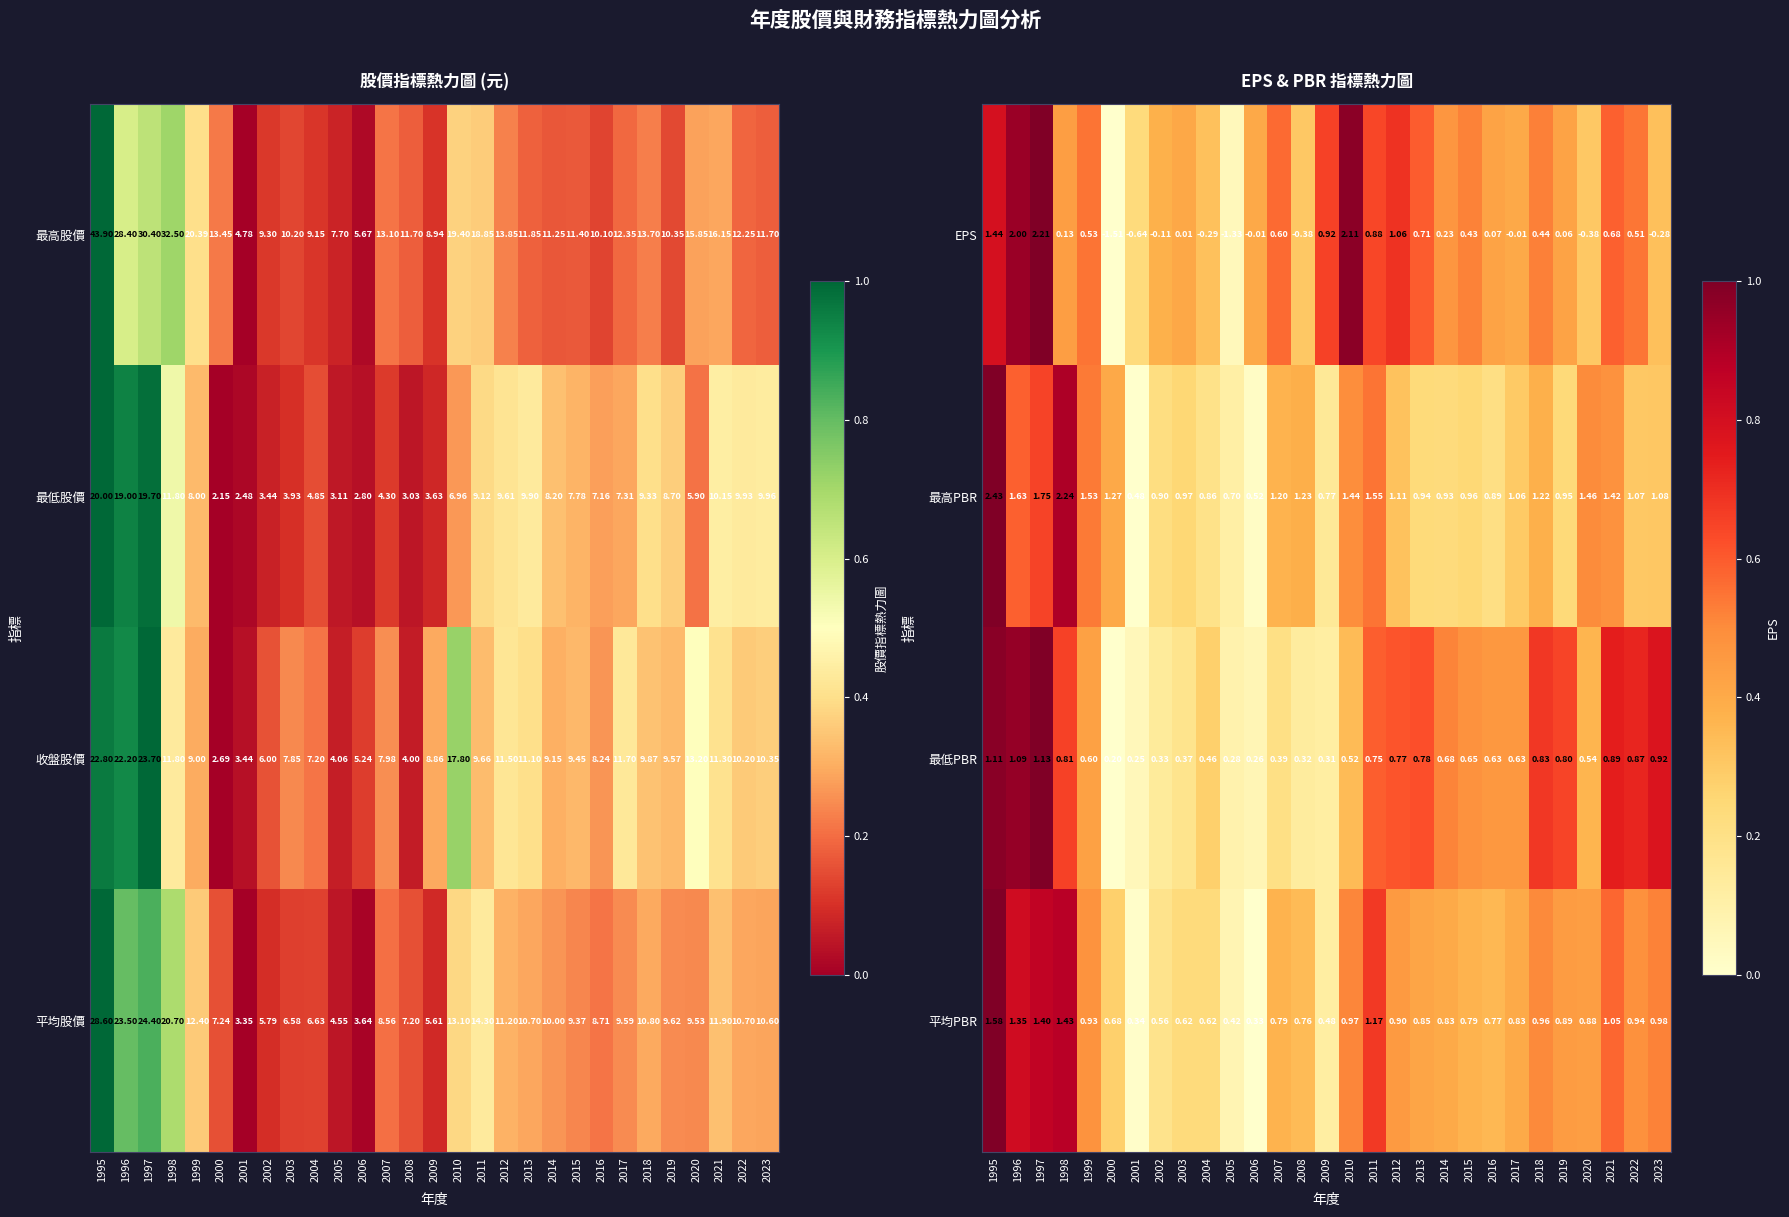

What value does the EPS series have at 2010?

1.0